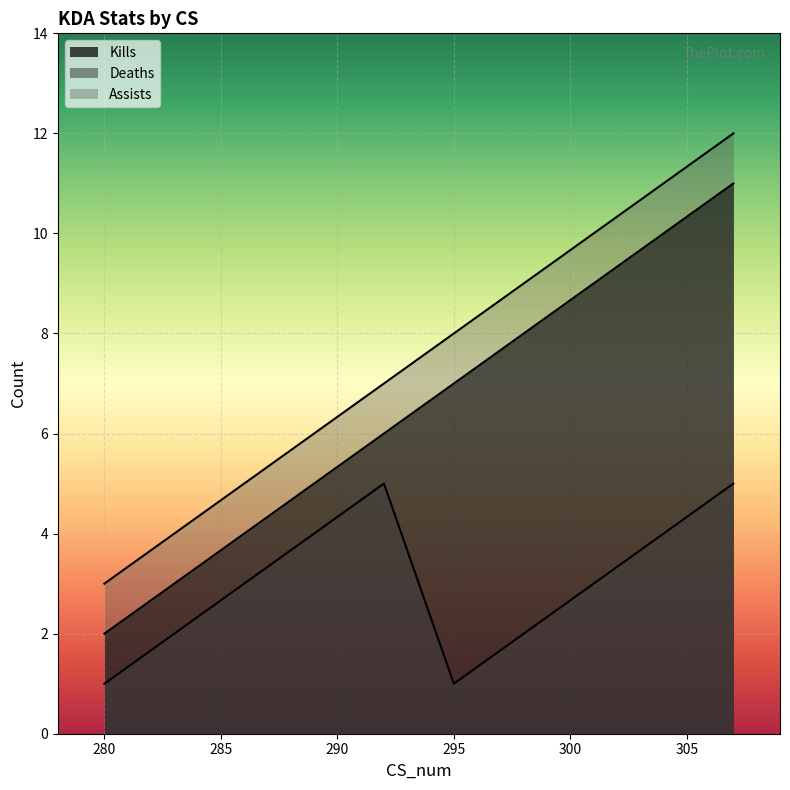

What value does the Kills series have at 292?

6